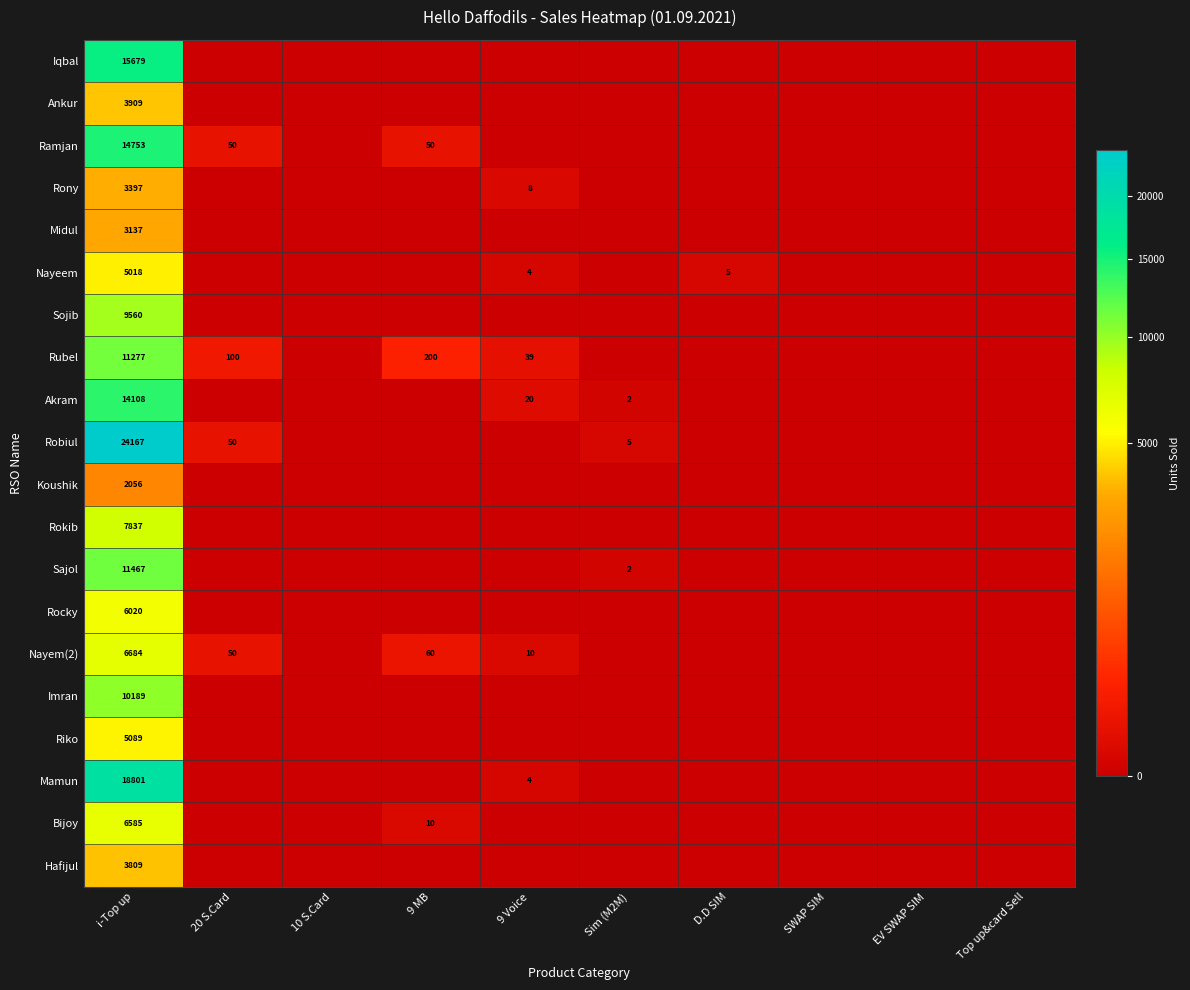

What is the total value across all series at i-Top up?

183542